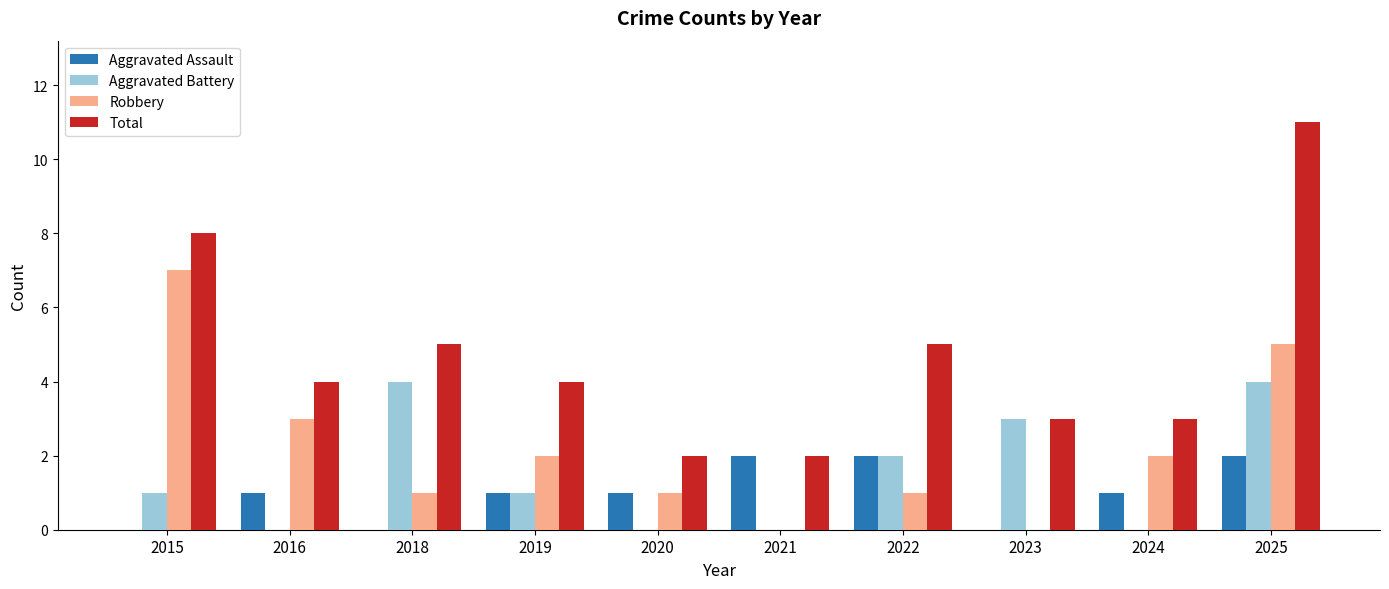

Which series has the largest total across all categories?

Total